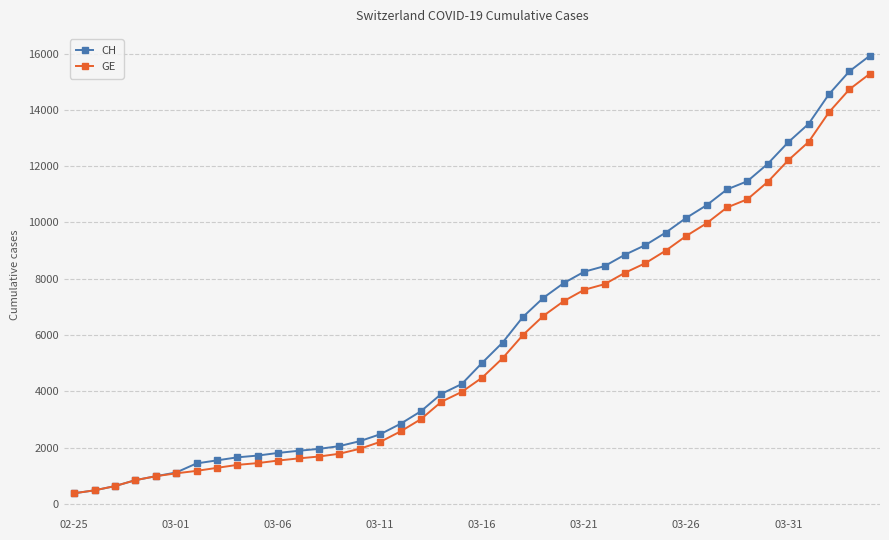

What is the value of the GE point at the 15th from the left?

1955